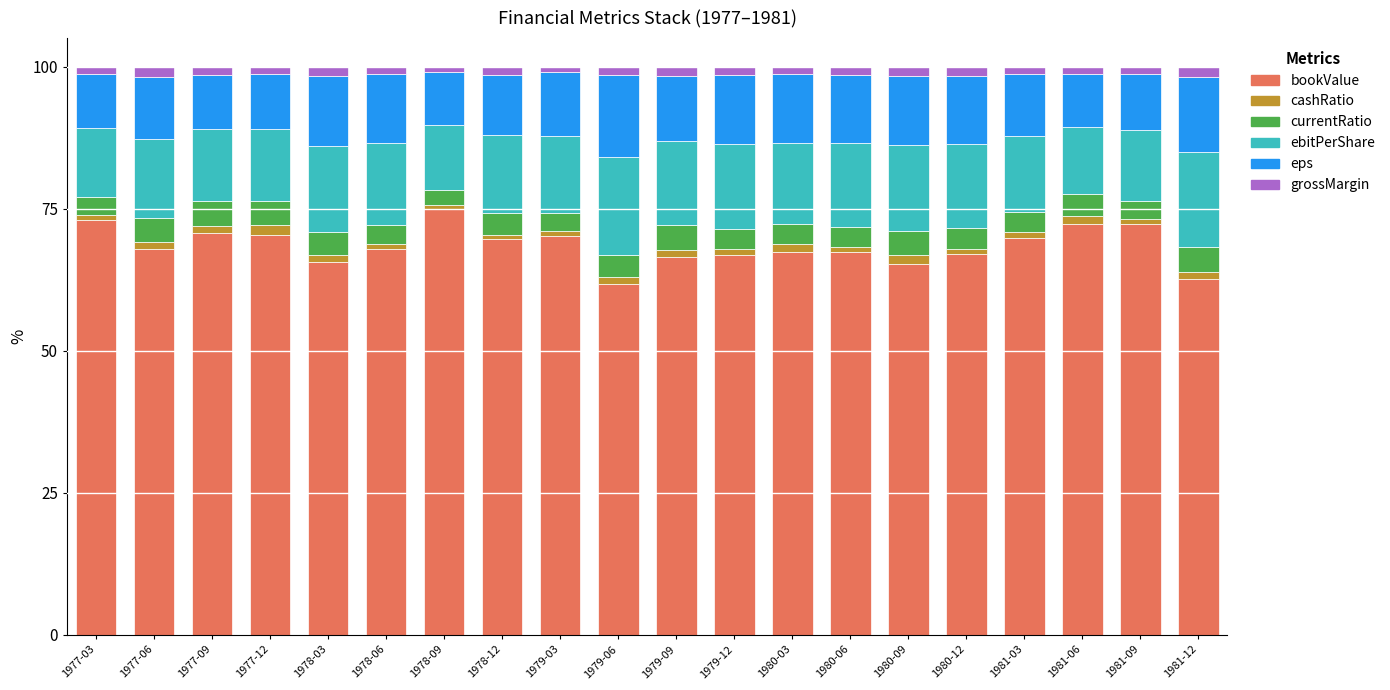

What is the minimum value for bookValue?

61.7